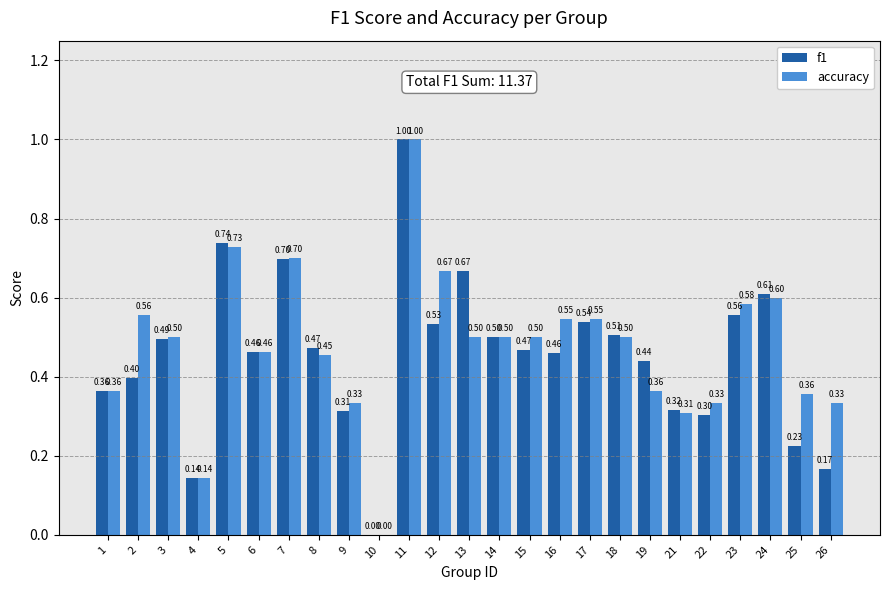

Which series changed the most between 11 and 23?

f1